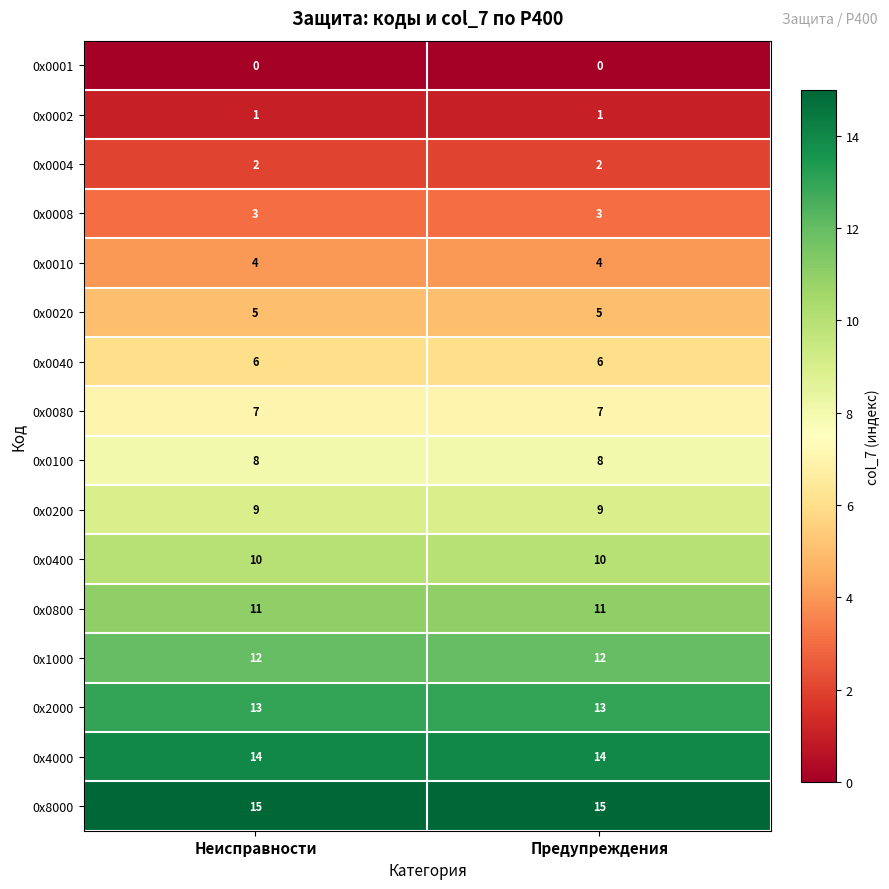

Rank the series at Неисправности from lowest to highest value.

0х0001, 0х0002, 0х0004, 0х0008, 0х0010, 0х0020, 0х0040, 0х0080, 0х0100, 0х0200, 0х0400, 0х0800, 0х1000, 0х2000, 0х4000, 0х8000